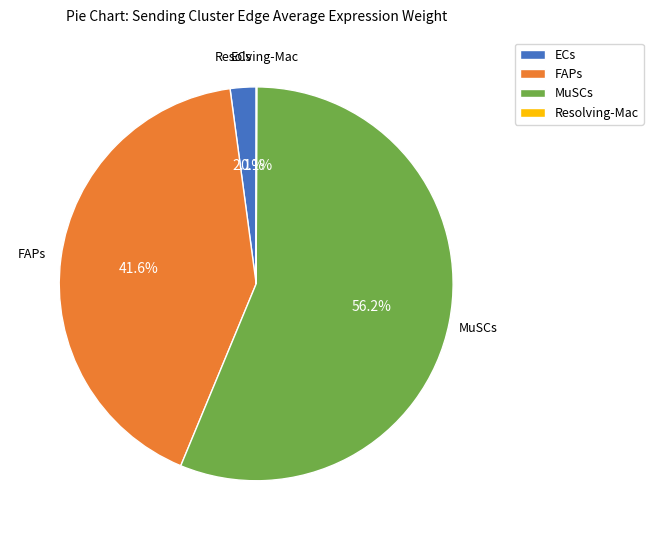

What is the largest slice in the pie chart?

MuSCs